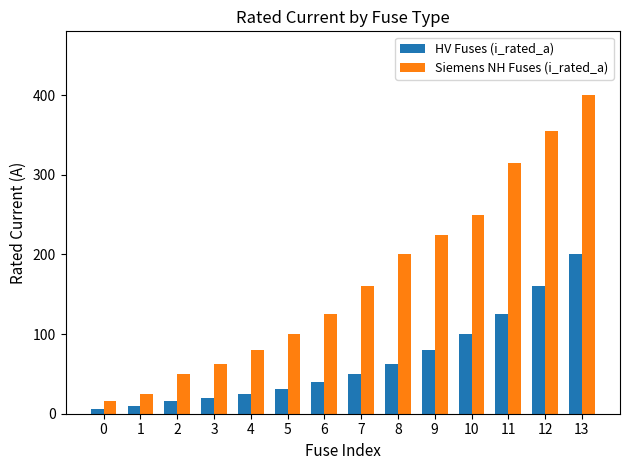

Where is HV Fuses (i_rated_a) nearest to the value 103?

10